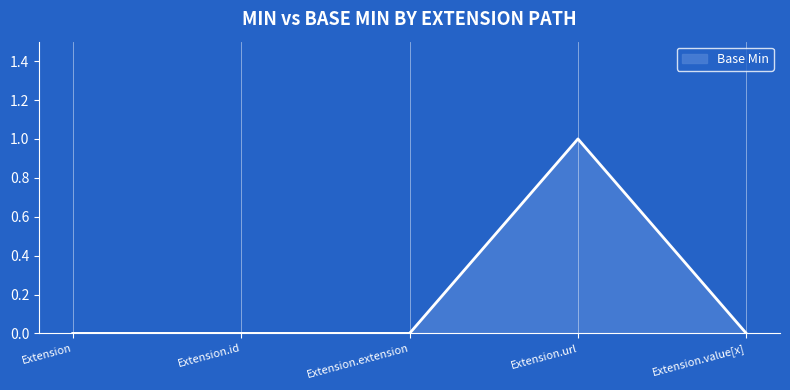

True or false: the data shows -1 at Extension.

False